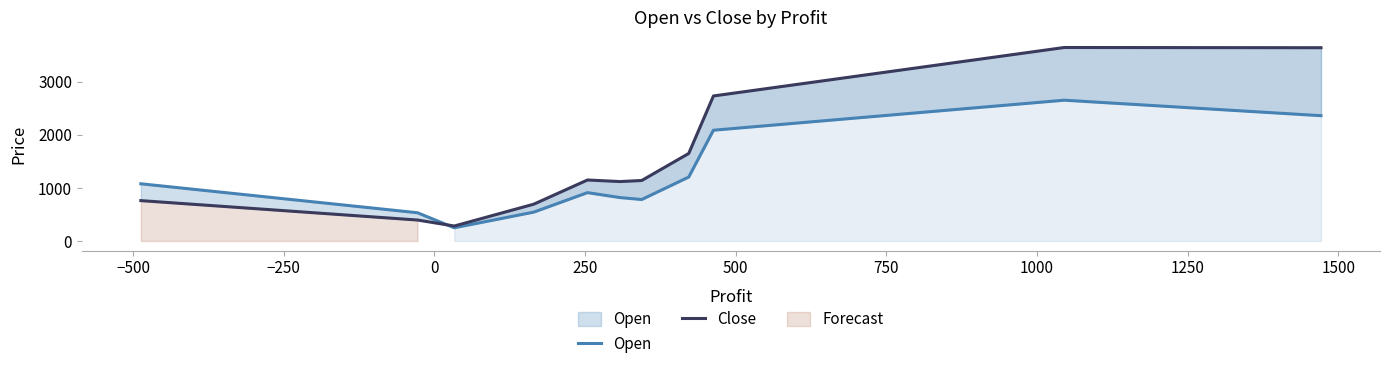

True or false: Close and Open cross at least once.

True